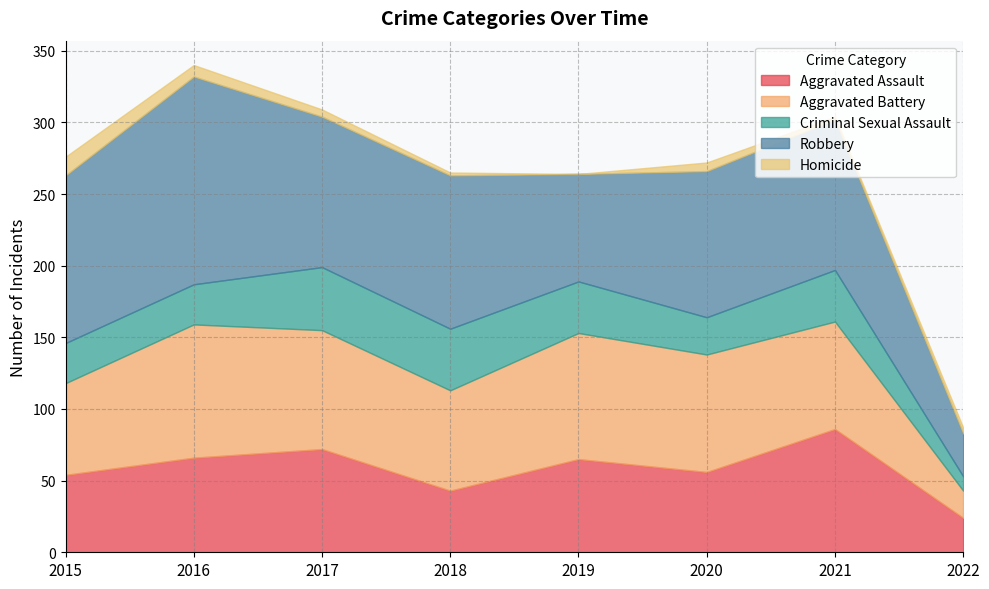

What are all the series names shown in the legend?

Aggravated Assault, Aggravated Battery, Criminal Sexual Assault, Robbery, Homicide